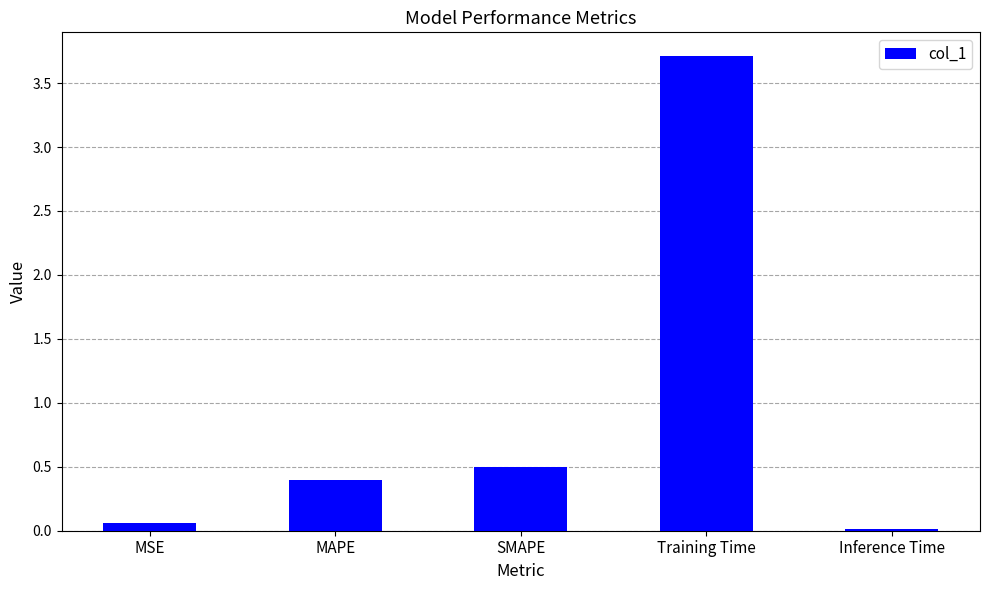

What is the label of the 4th bar from the right?

MAPE